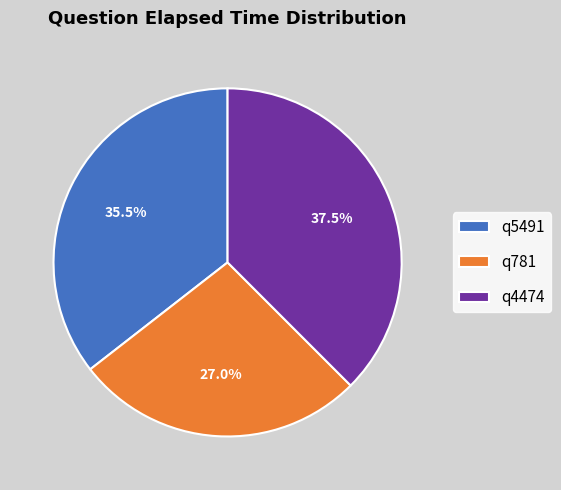

Which slice is the smallest?

q781